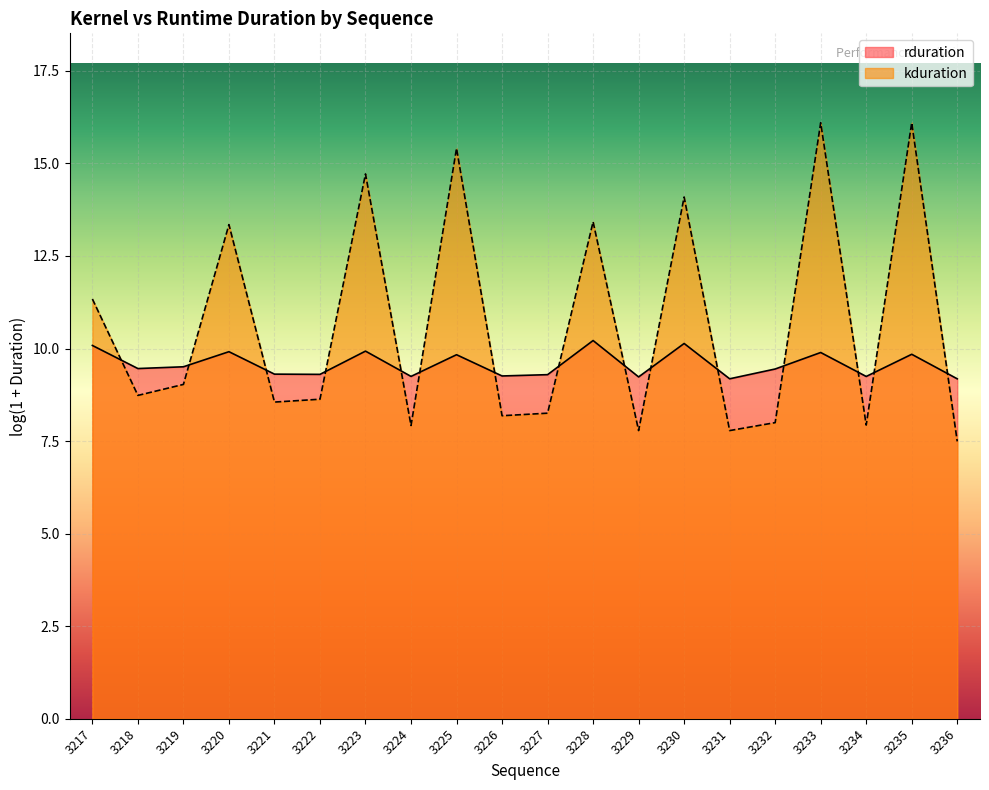

Rank the categories by value from highest to lowest.

3228, 3230, 3217, 3223, 3220, 3233, 3235, 3225, 3219, 3218, 3232, 3221, 3222, 3227, 3226, 3224, 3234, 3229, 3231, 3236